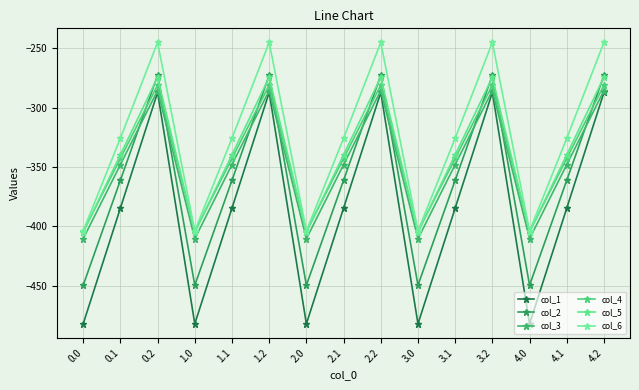

Is this an area chart (filled region under the line)?

No